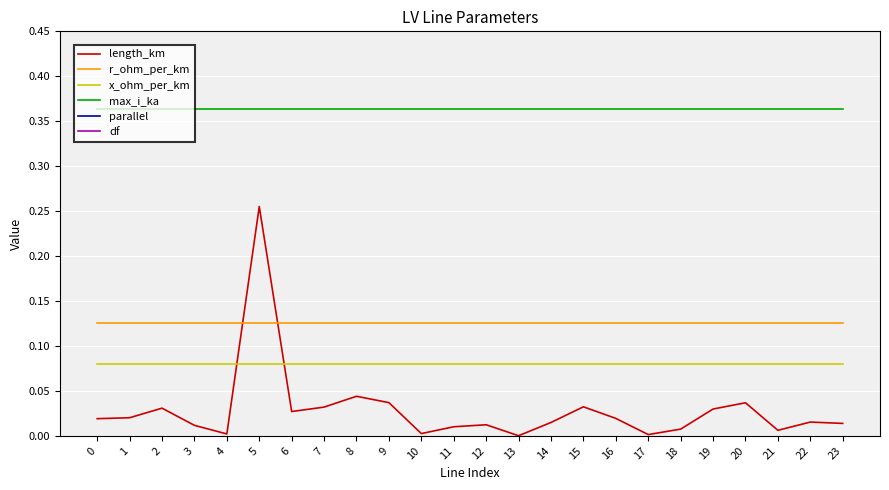

In parallel, how many points are lower than both neighbors (excluding endpoints)?

1